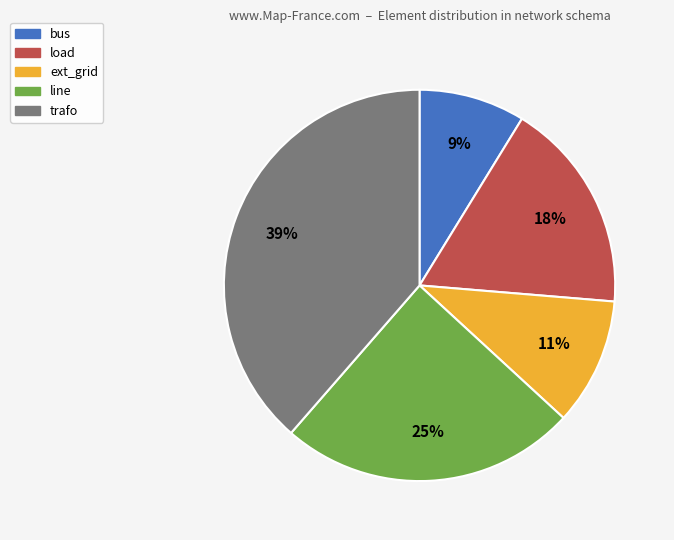

What is the ratio of the value at ext_grid to the value at line?

0.4